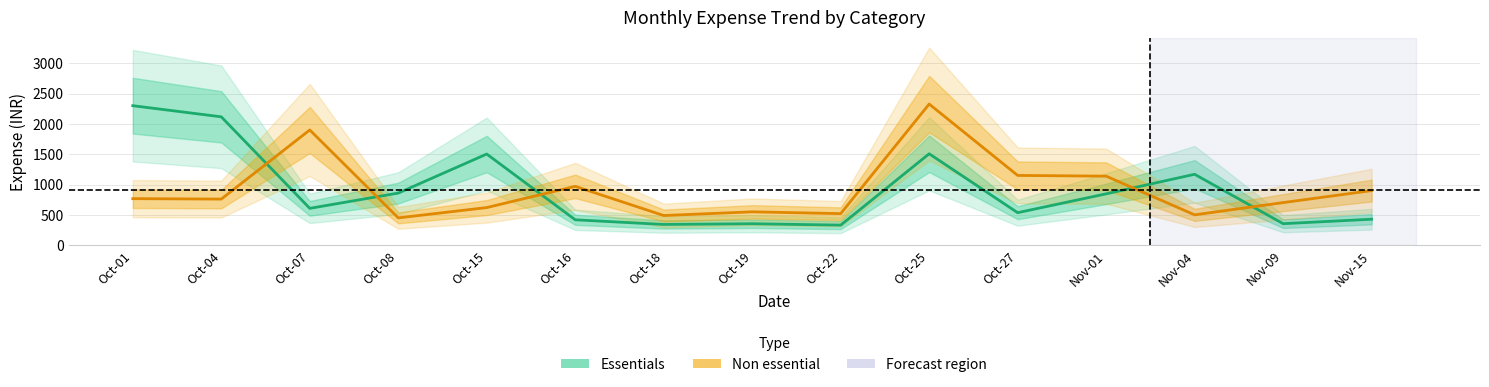

Is it true that Essentials equals 1168.9 at Nov-04?

True